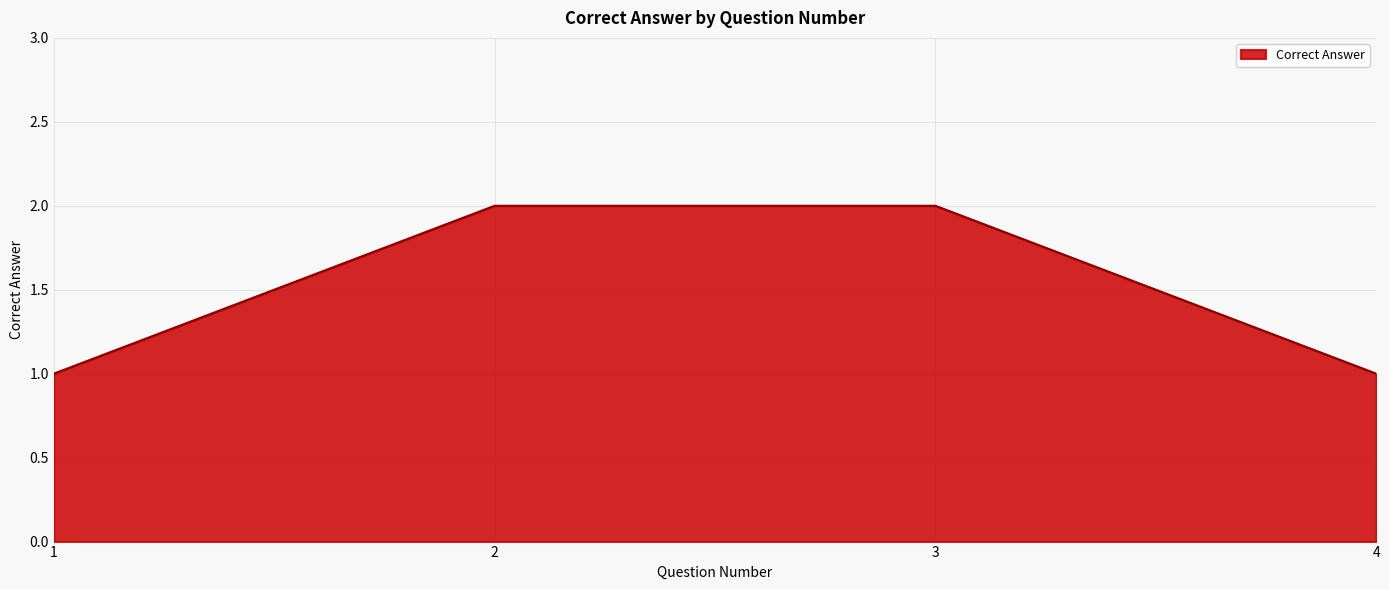

What is the change in value from 1 to 3?

+1